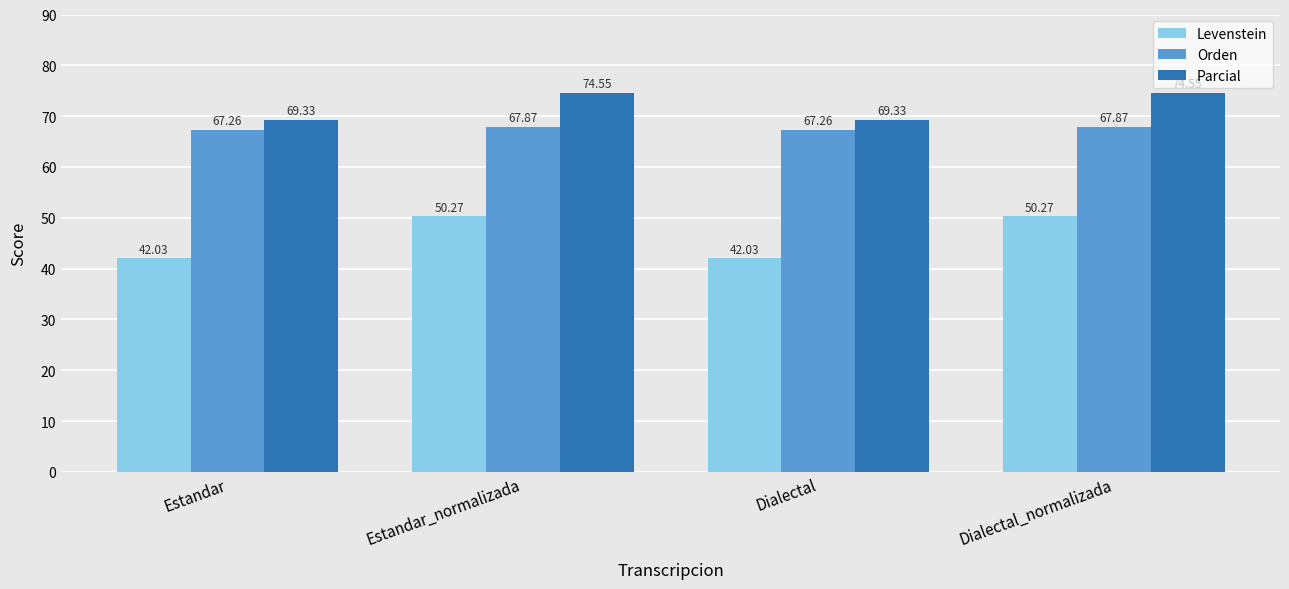

What is the value of the Levenstein bar at the 3rd from the left?

42.0